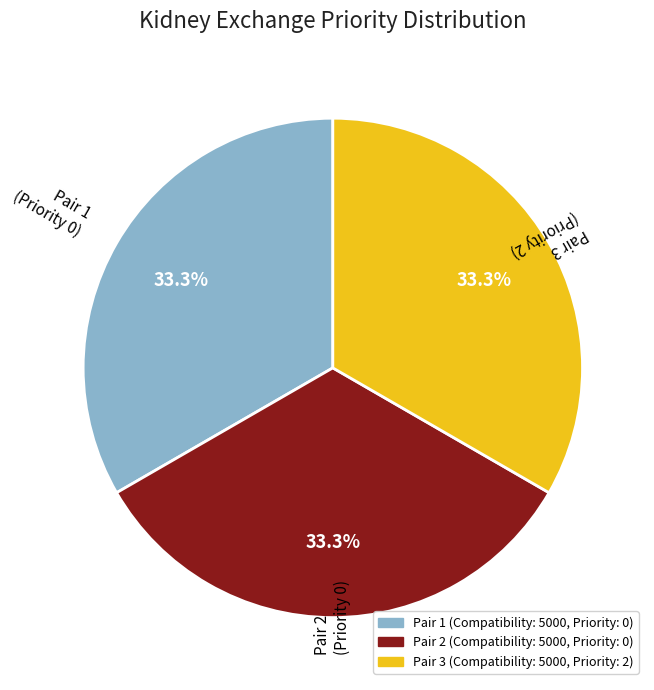

To the nearest percent, what is the average slice percentage?

33%